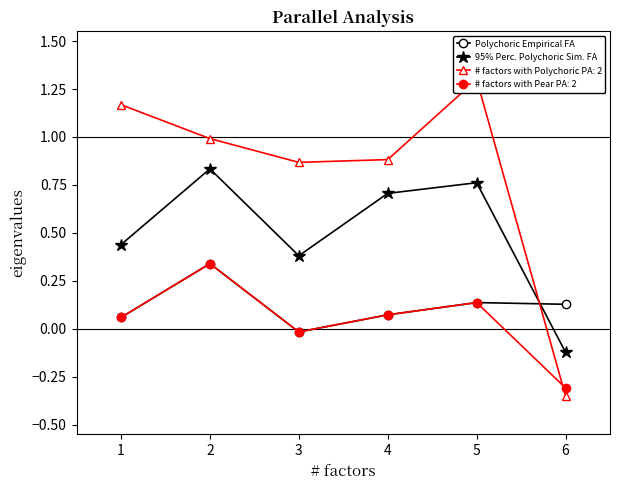

True or false: Polychoric Empirical FA has a value of 0.6 at 2.

False